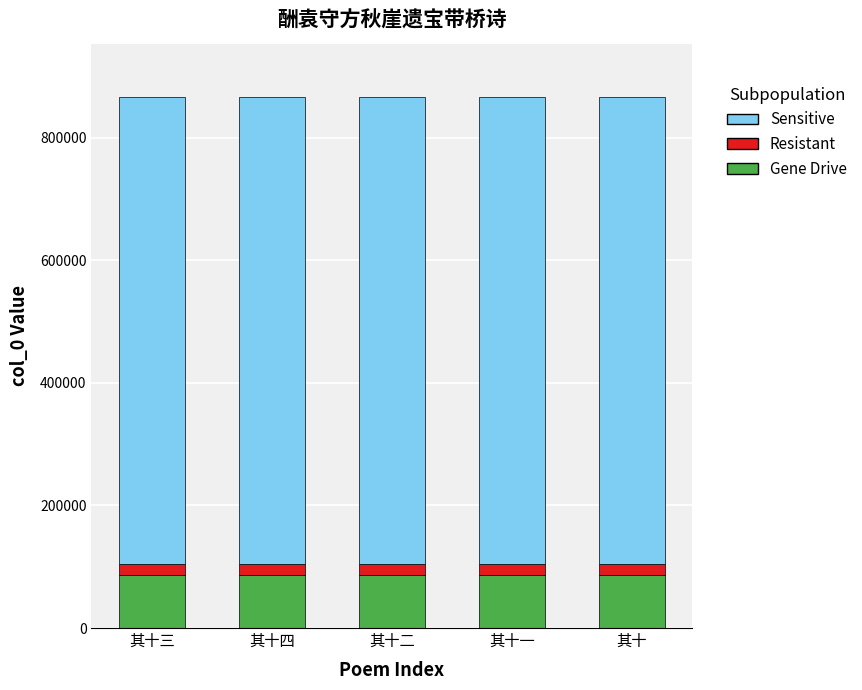

What is the maximum value for Gene Drive?

86686.1